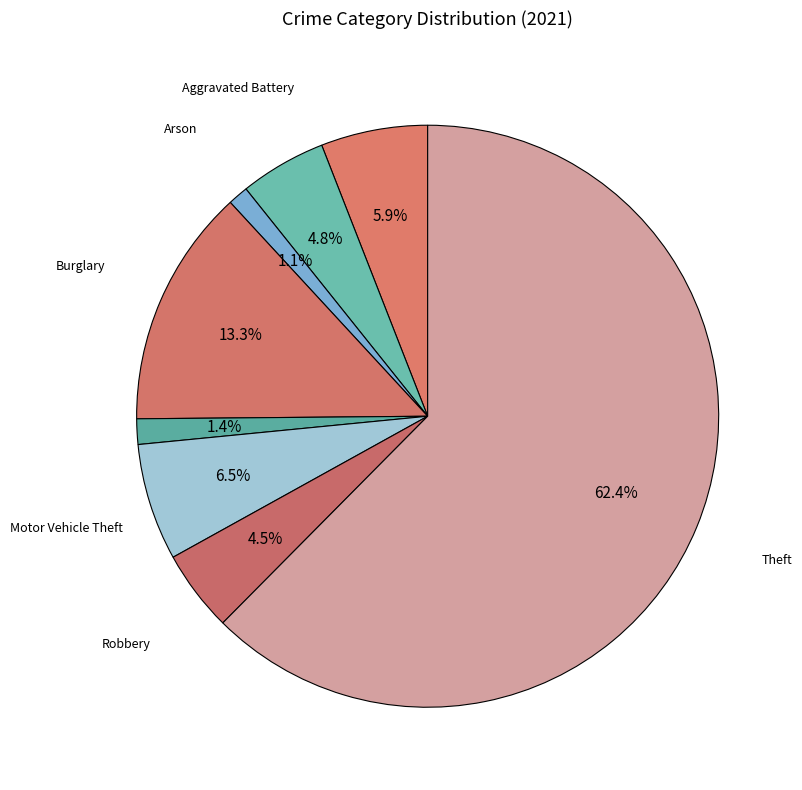

How many slices are in this pie chart?

8